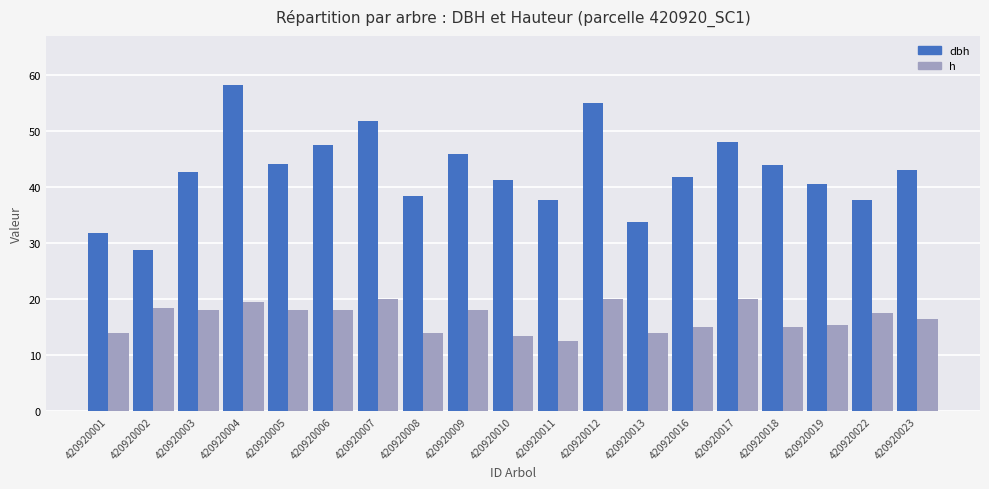

What is the total value across all series at 420920018?

58.9